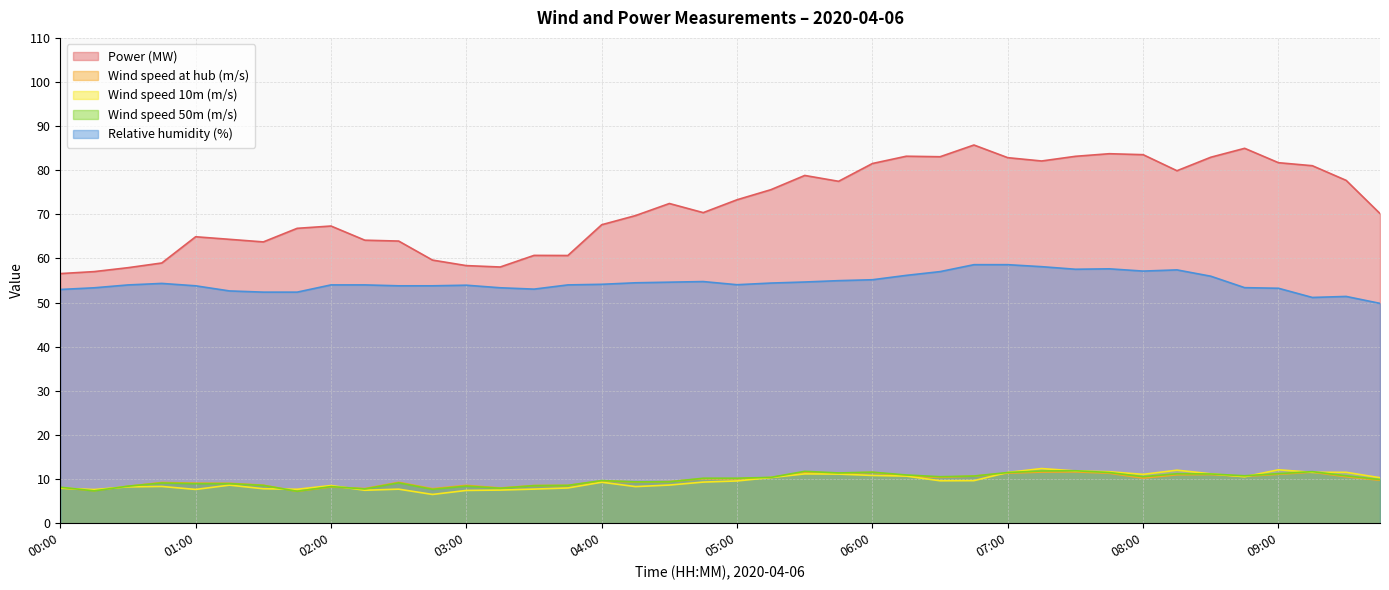

What is the difference between the maximum and minimum values in the Relative humidity (%) series?

8.8